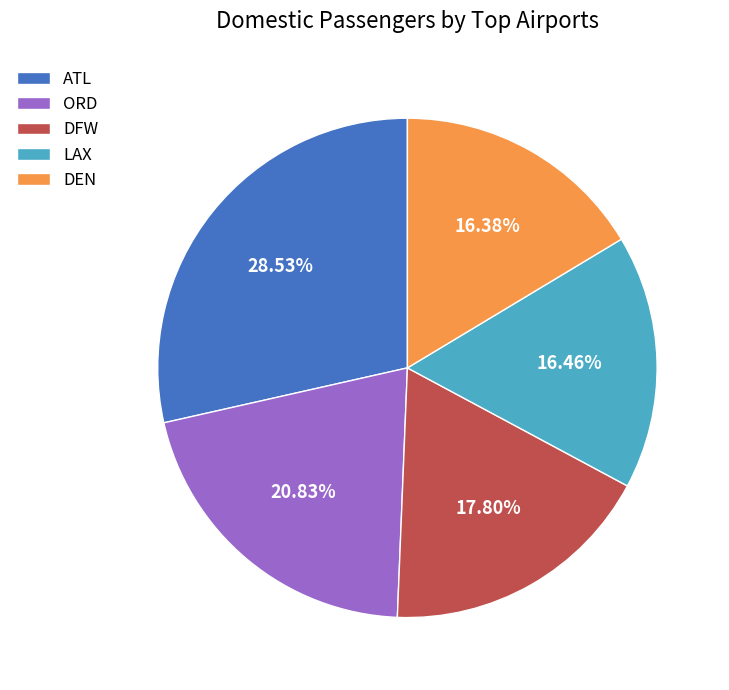

What is the largest slice in the pie chart?

ATL